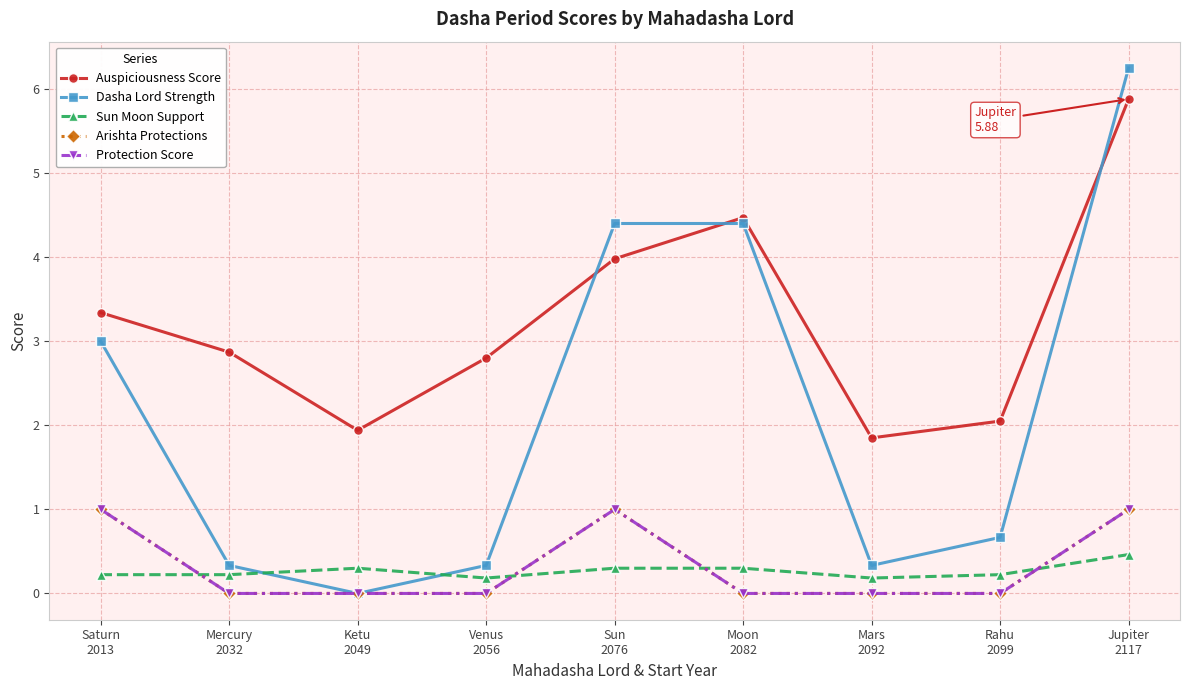

True or false: Protection Score and Dasha Lord Strength cross at least once.

False